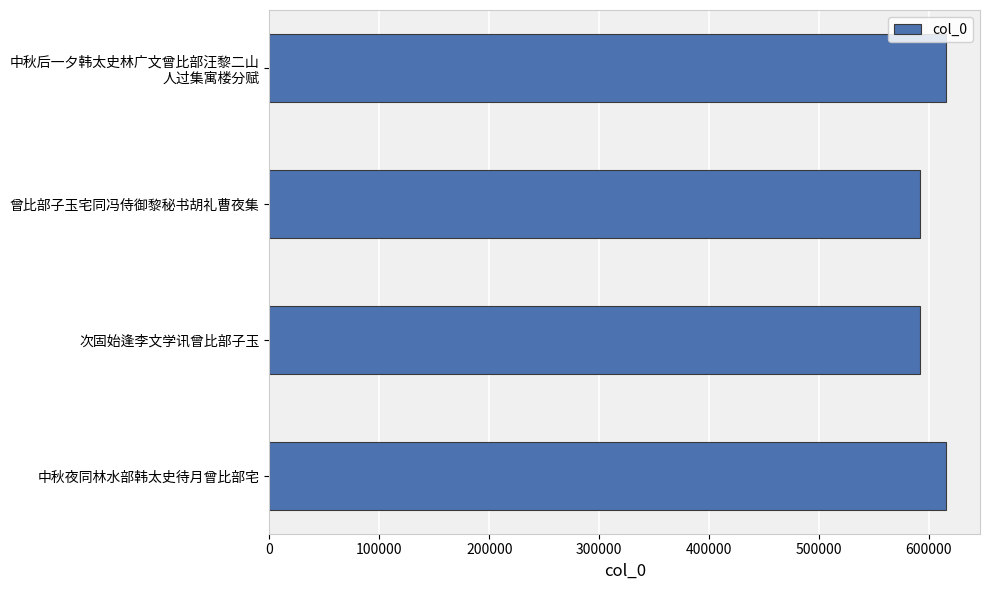

What is the difference between the maximum and second lowest values?

23379